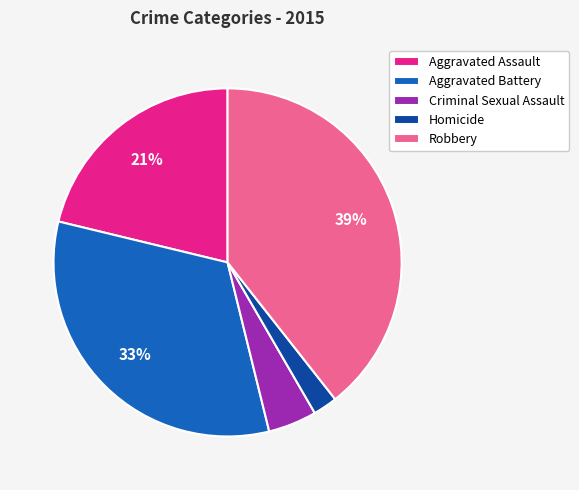

What percentage is the Criminal Sexual Assault slice, to the nearest percent?

5%